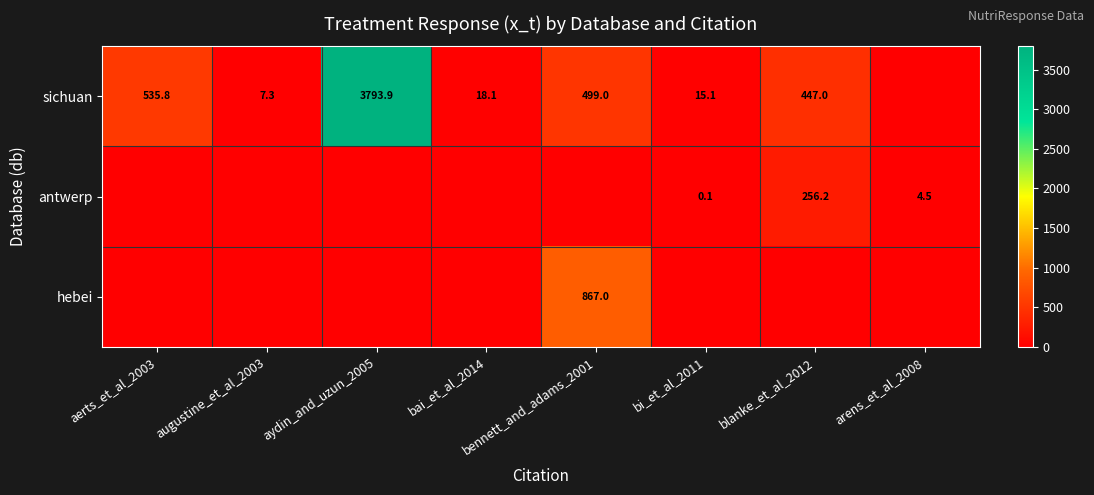

Is the value of hebei at bennett_and_adams_2001 greater than the value of sichuan at bai_et_al_2014?

Yes